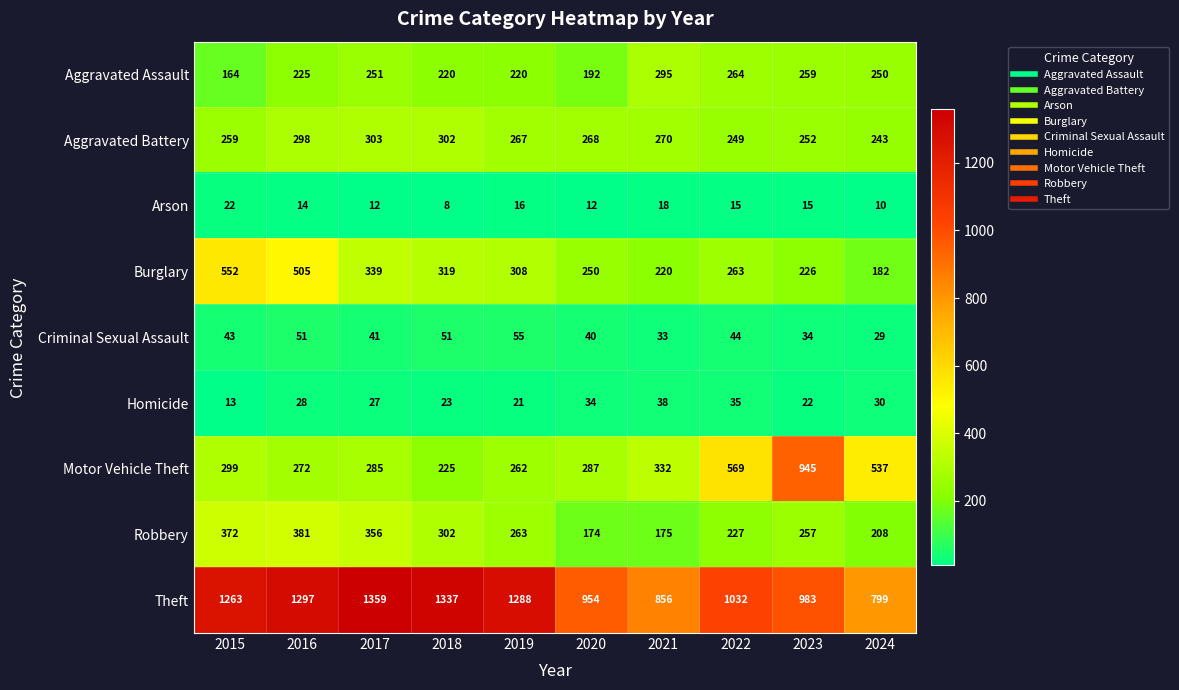

What is the sum of the Burglary values at 2020 and 2018?

569